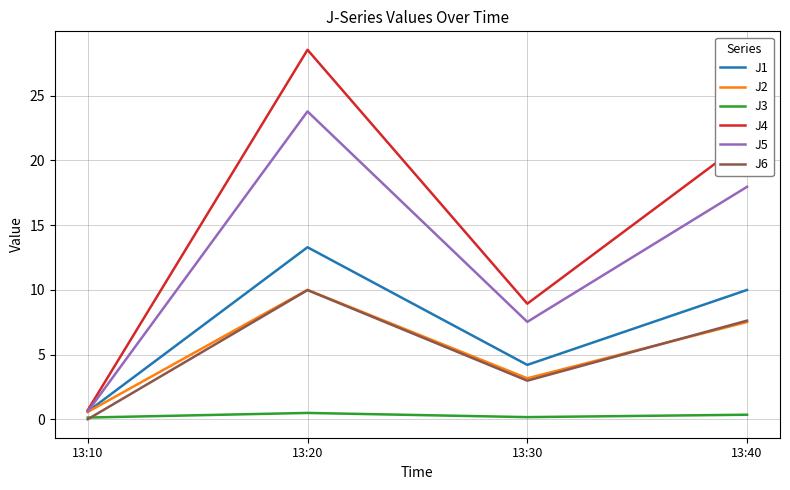

How many interior local valleys does the J6 series have?

1